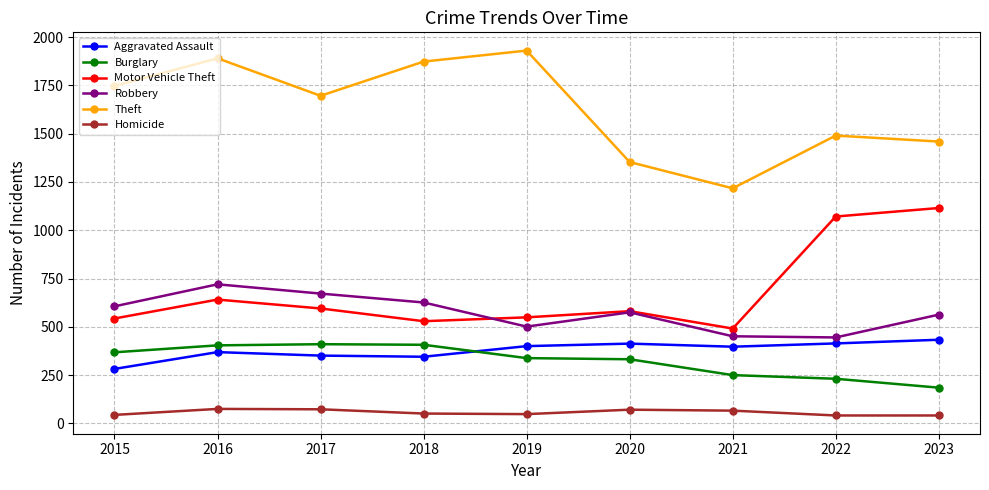

Rank the series by their maximum value, from highest to lowest.

Theft, Motor Vehicle Theft, Robbery, Aggravated Assault, Burglary, Homicide